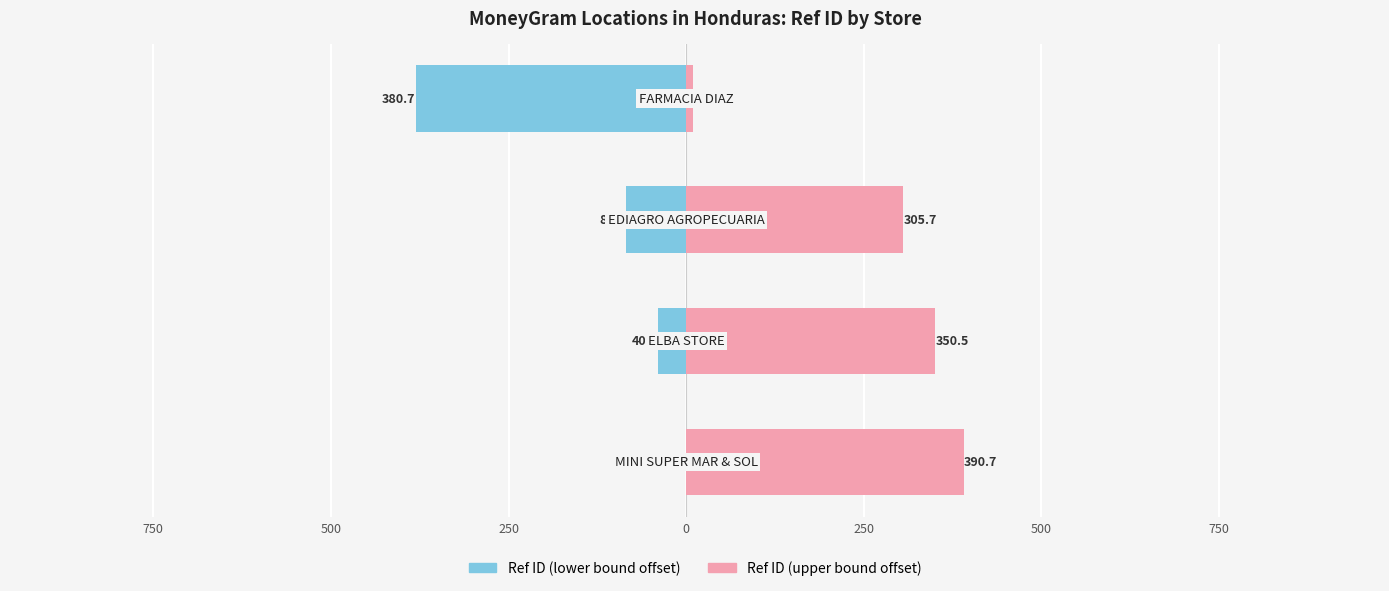

What is the sum of all Ref ID (lower bound offset) values?

-506.0